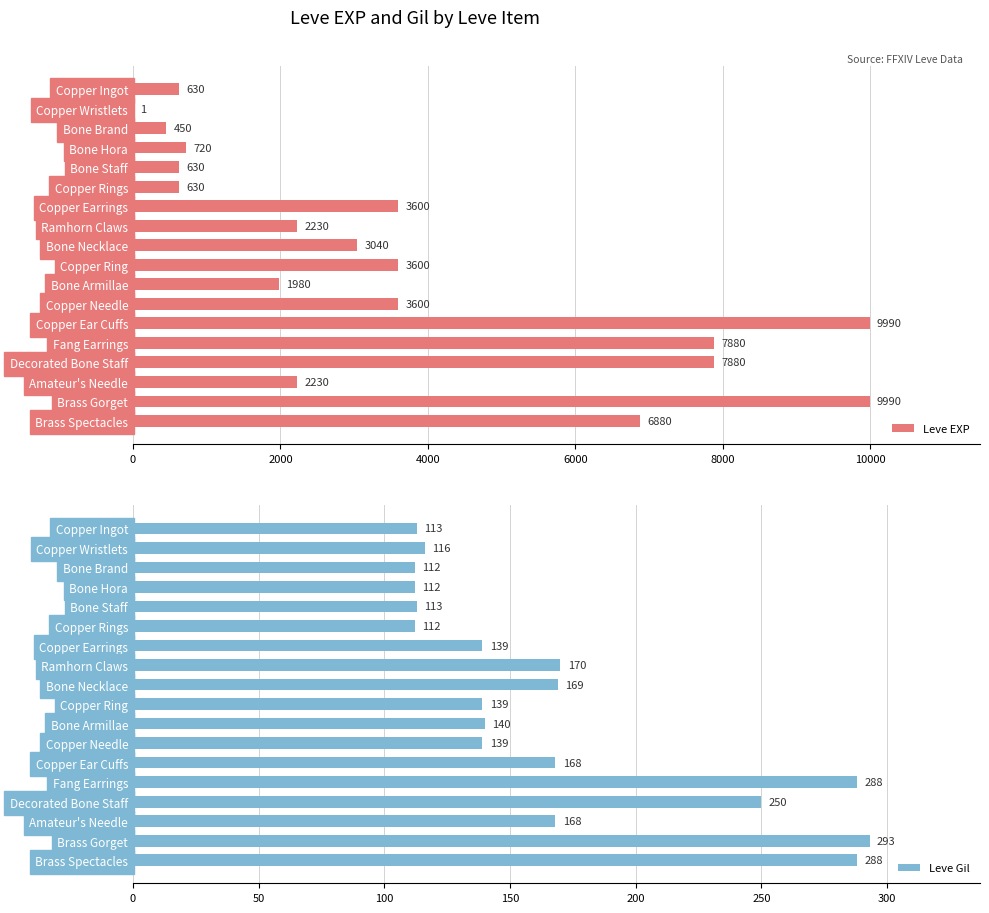

What is the sum of the Leve Gil values at Fang Earrings and Brass Gorget?

581